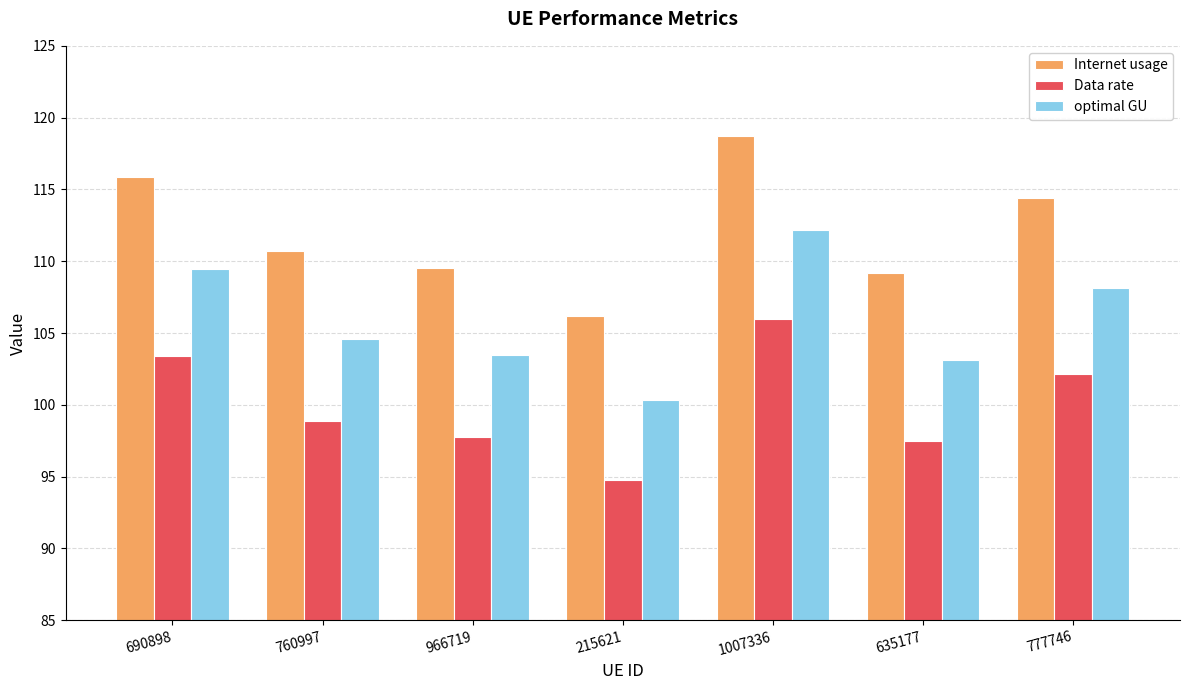

What is the label of the 4th bar from the right?

215621